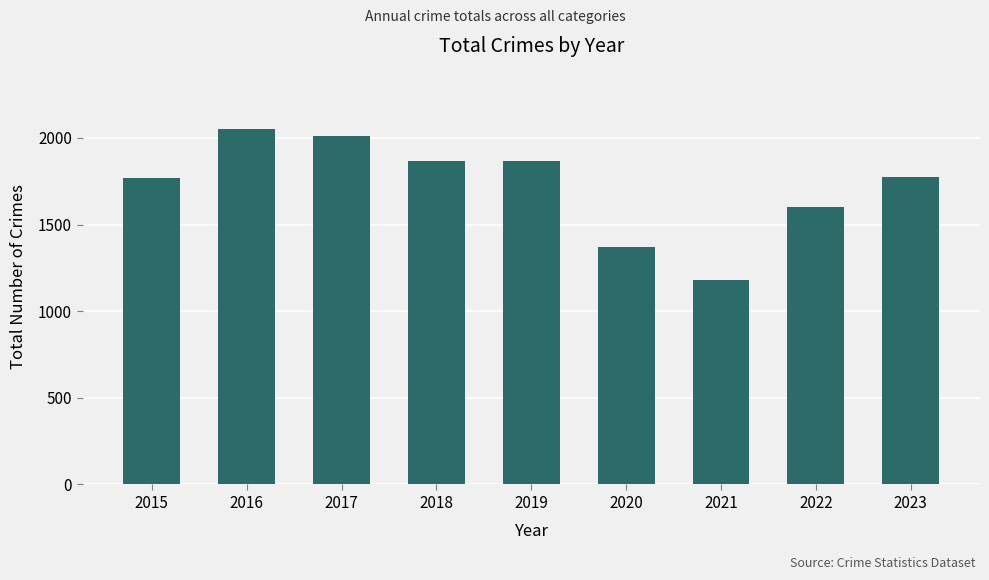

Are the bars horizontal?

No